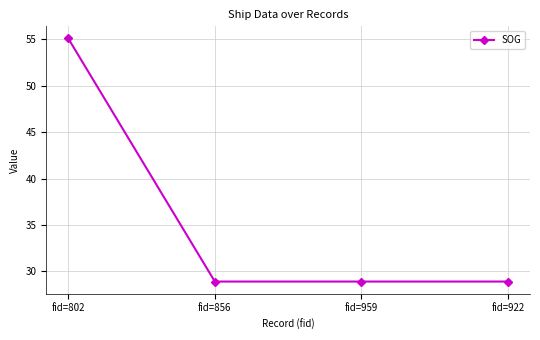

True or false: there are more than 1 points higher than both neighbors.

False